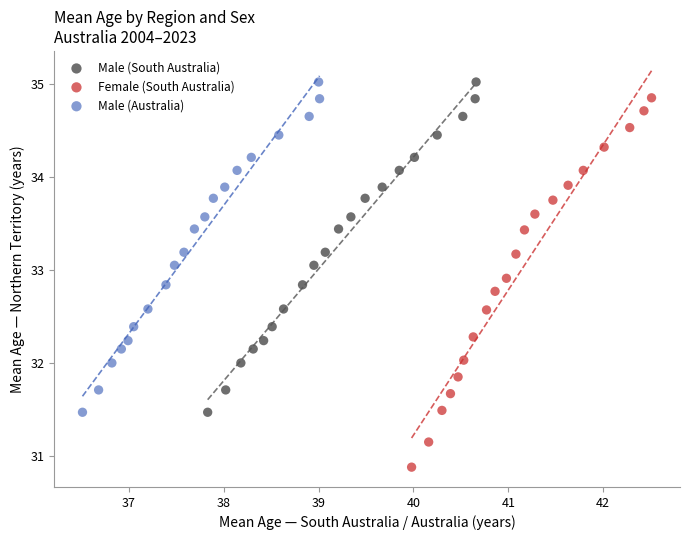

Which series has the largest Y range (max minus min)?

Female (South Australia)